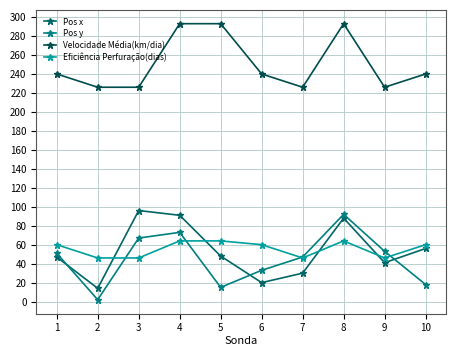

Which series has the largest total across all categories?

Velocidade Média(km/dia)